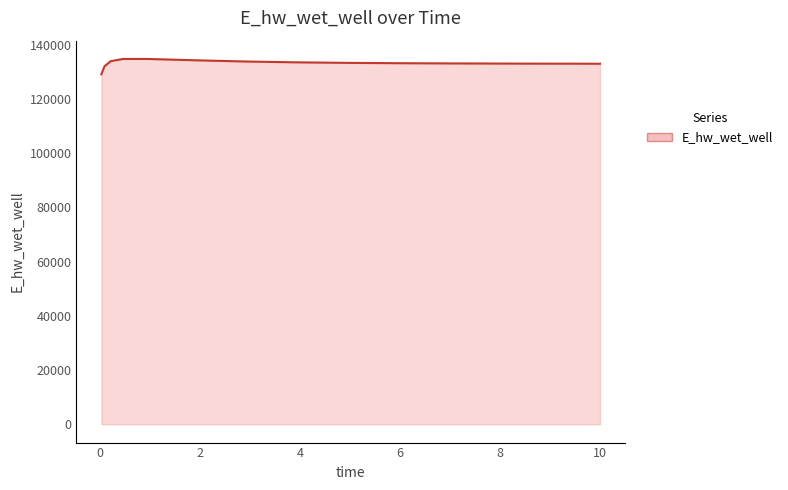

What is the maximum value shown in the chart?

134793.6